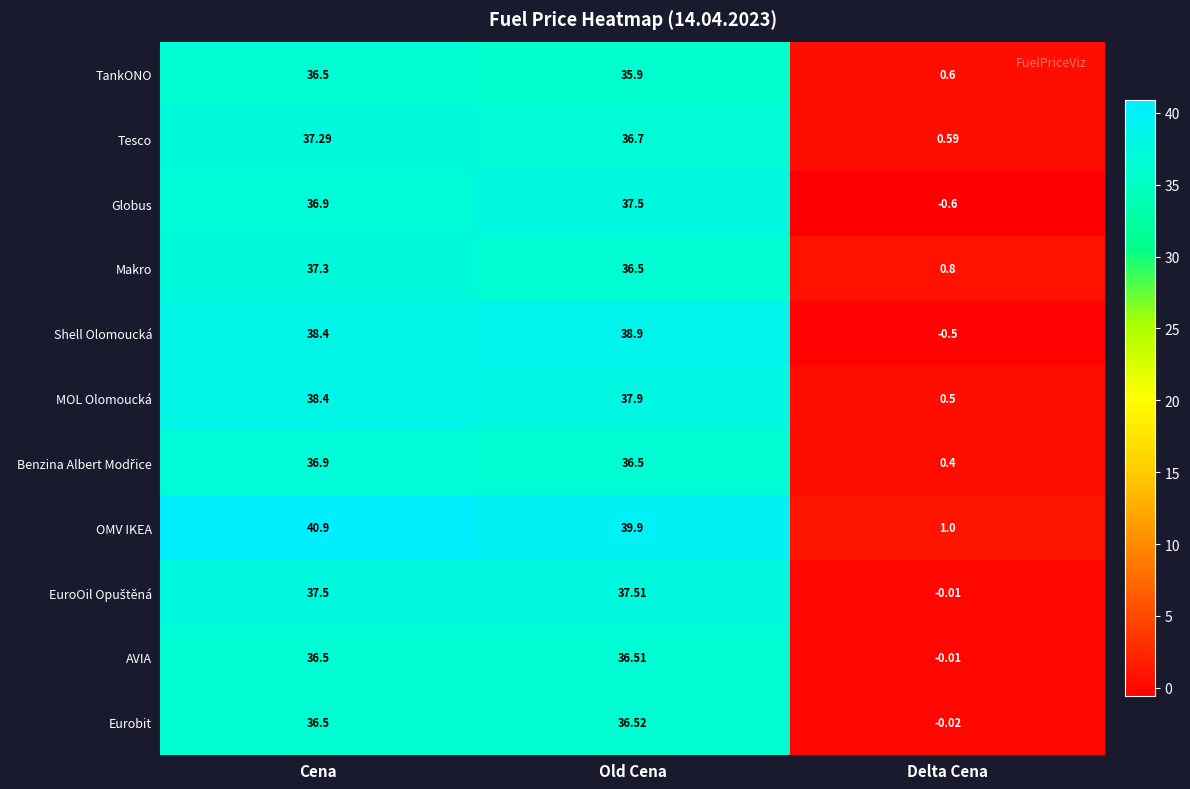

What is the maximum value shown in the chart?

40.9